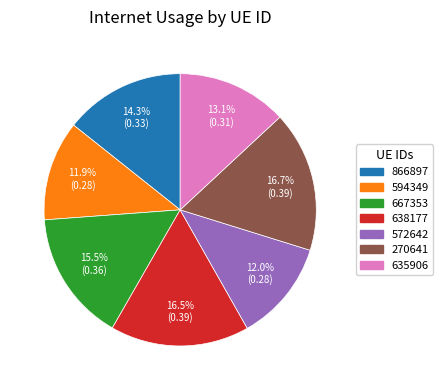

What percentage is NOT represented by 572642?

88.0%